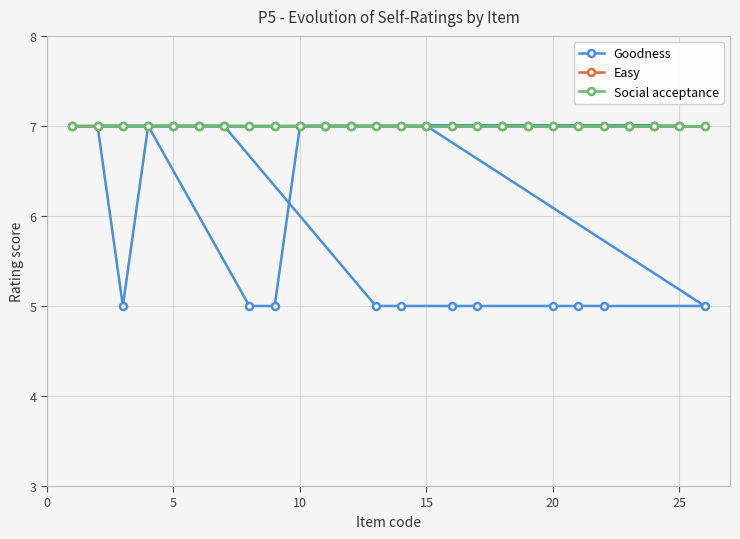

Does the chart have visible grid lines?

Yes